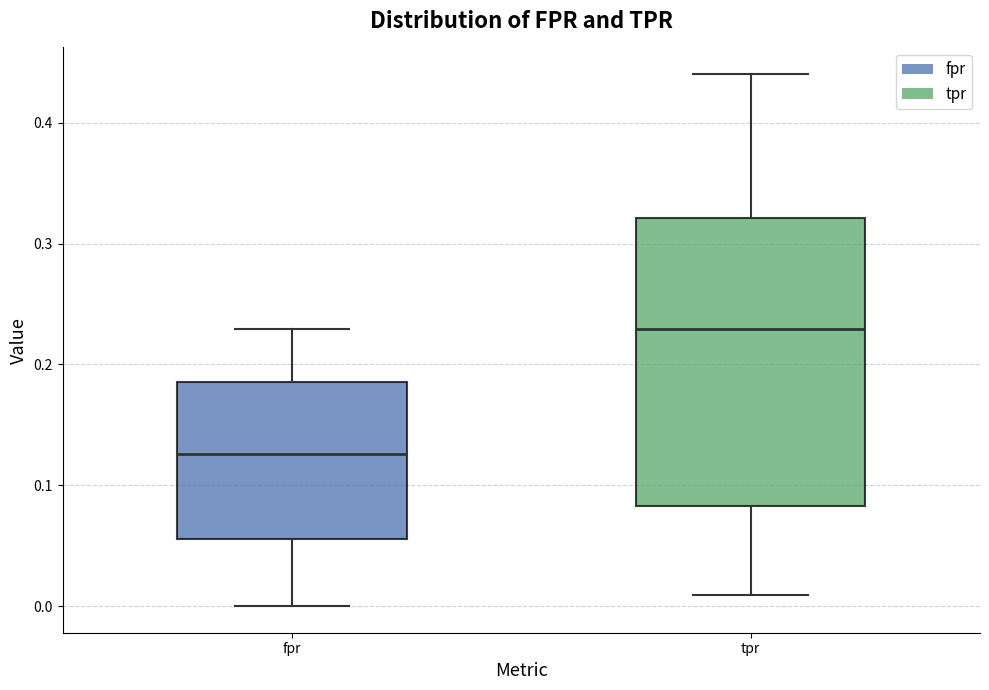

Reading left to right, transcribe this box plot: for each box, give where its median line is, the range the box spans, and where its two whiskers end, as read against the y-axis. The values are not printed on the chart, so give them approximately, as read against the axis.

fpr: median 0.13, box 0.06 to 0.19, whiskers 0.00 to 0.23
tpr: median 0.23, box 0.08 to 0.32, whiskers 0.01 to 0.44